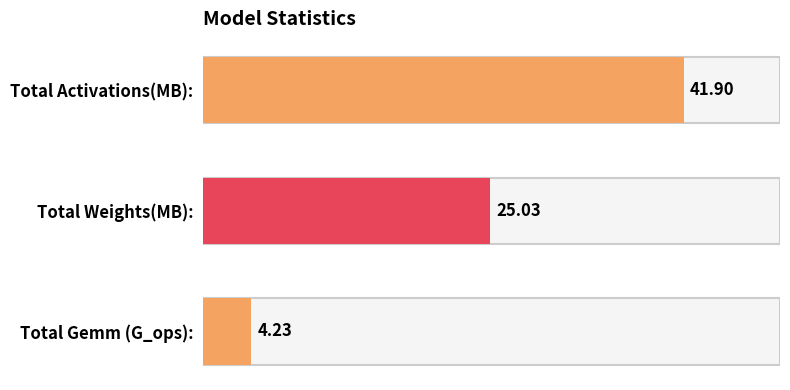

At which category does the chart reach its peak across all series?

Total Activations(MB):